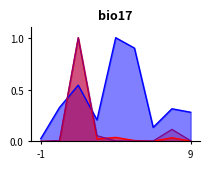

True or false: Averaged Running Time (normalized) has more than 0 points higher than both neighbors.

True